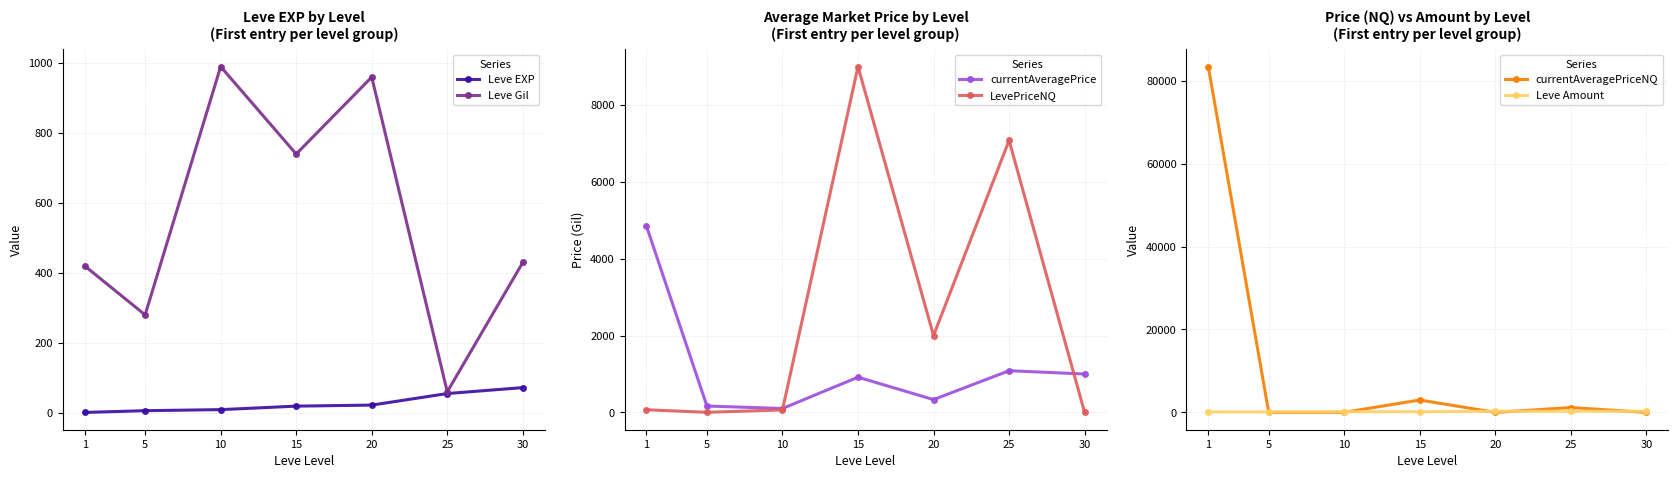

What value does the Leve EXP series have at 30?

72